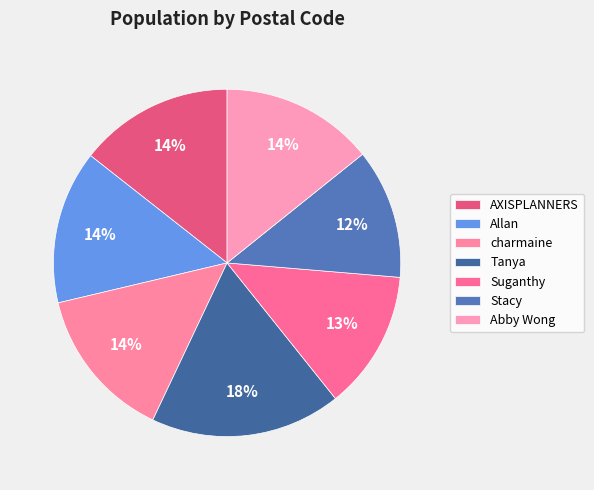

Combined, do AXISPLANNERS and Tanya account for over 50%?

No